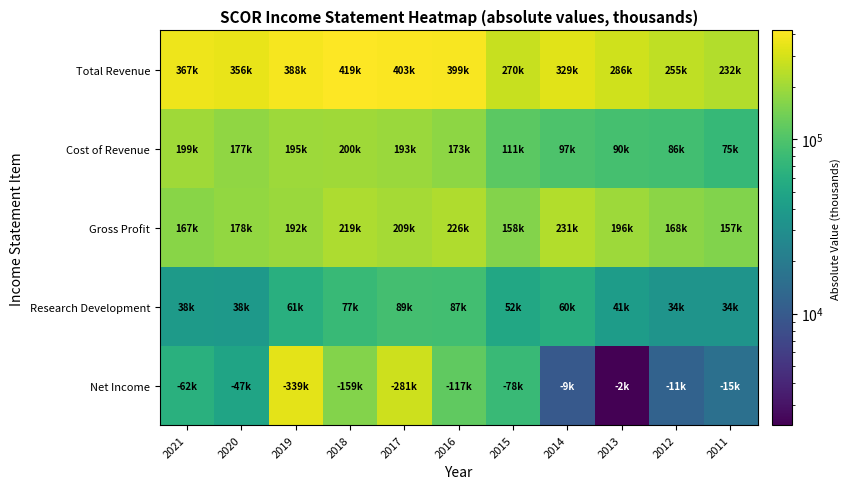

Reading right to left, what are all the values shown in this chart?

Total Revenue: 2011=232400	2012=255200	2013=286900	2014=329200	2015=270800	2016=399500	2017=403500	2018=419500	2019=388600	2020=356000	2021=367000
Cost of Revenue: 2011=75100	2012=86400	2013=90000	2014=97500	2015=111900	2016=173100	2017=193600	2018=200200	2019=195700	2020=177200	2021=199900
Gross Profit: 2011=157300	2012=168800	2013=196900	2014=231700	2015=158900	2016=226400	2017=209900	2018=219300	2019=192900	2020=178900	2021=167100
Research Development: 2011=34100	2012=34000	2013=41000	2014=60400	2015=52700	2016=87000	2017=89000	2018=77000	2019=61500	2020=38500	2021=38900
Net Income: 2011=15800	2012=11800	2013=2300	2014=9900	2015=78200	2016=117200	2017=281400	2018=159300	2019=339000	2020=47900	2021=62700